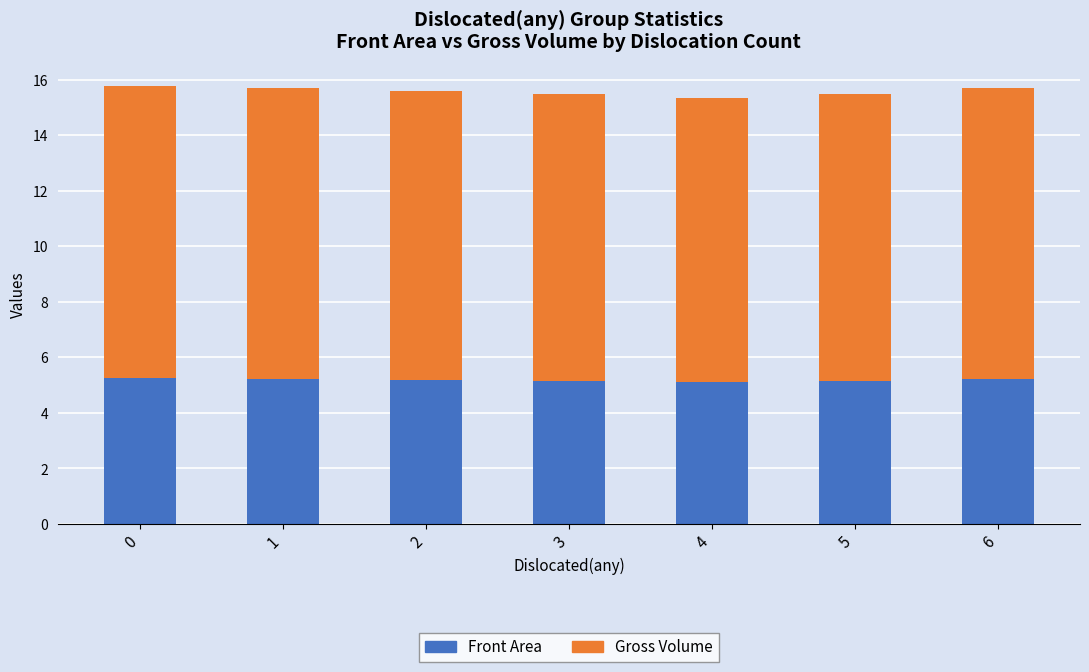

What is the total value across all series at 3?

15.5